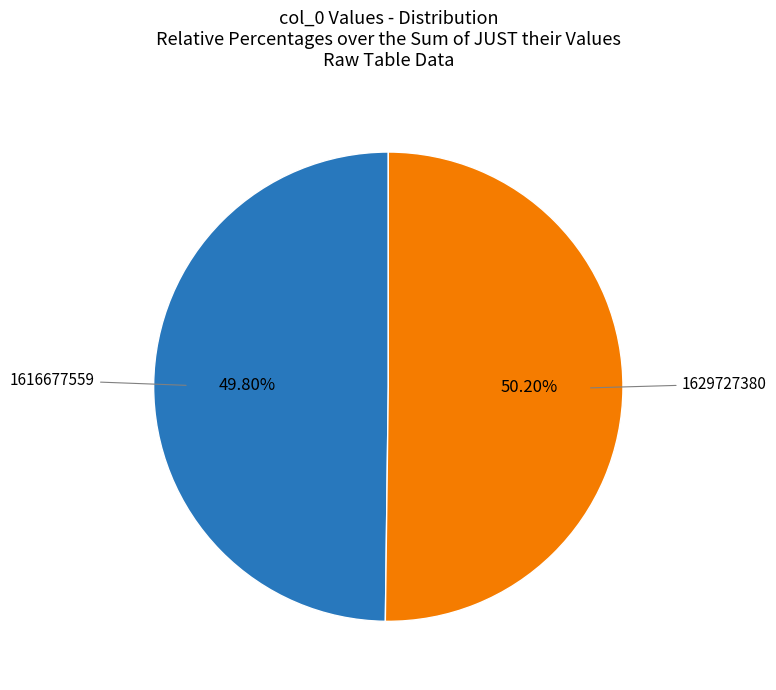

What is the ratio of the value at 1629727380 to the value at 1616677559?

1.0